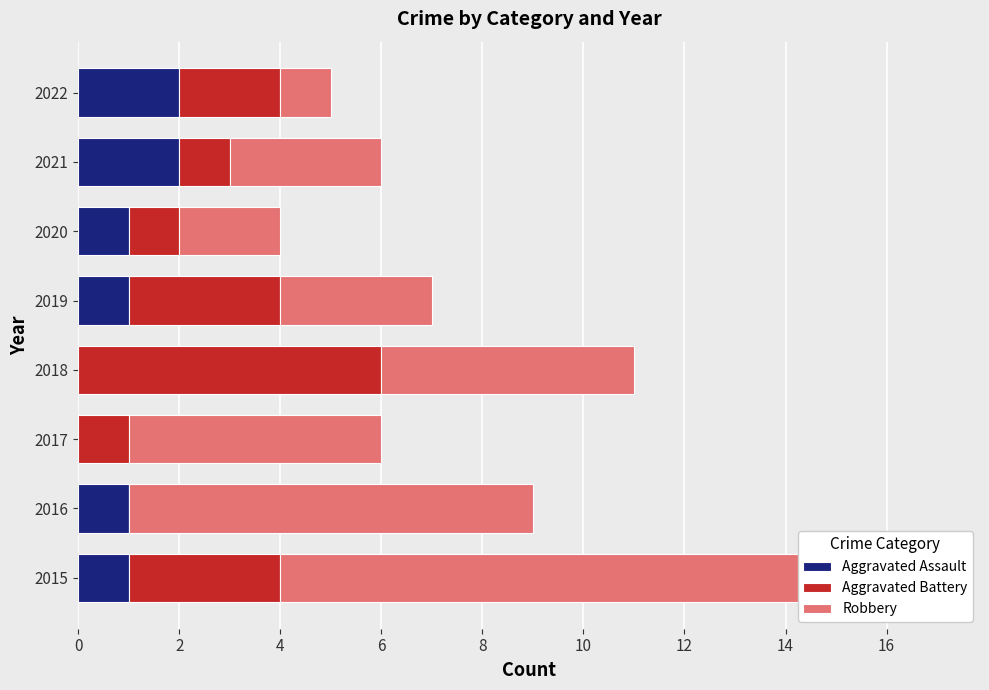

At 2020, list the series in order from smallest to largest.

Aggravated Assault, Aggravated Battery, Robbery